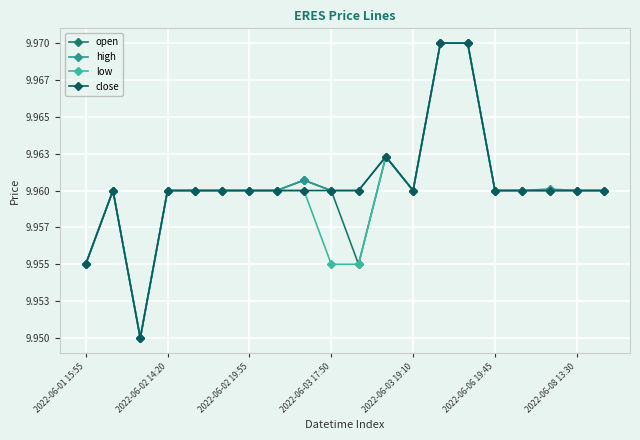

What is the average value of the open series?

10.0